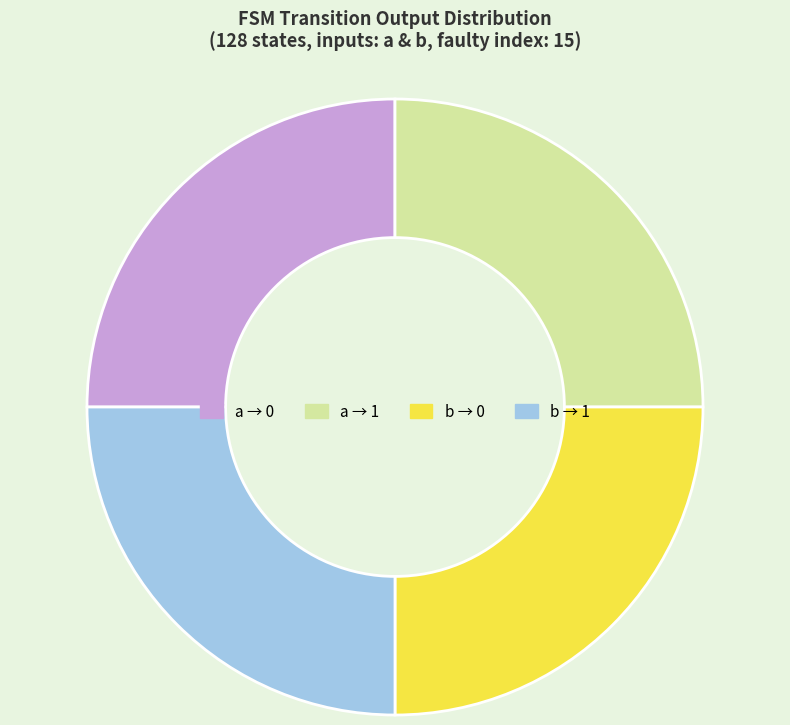

Is there any slice that represents more than half of the pie?

No